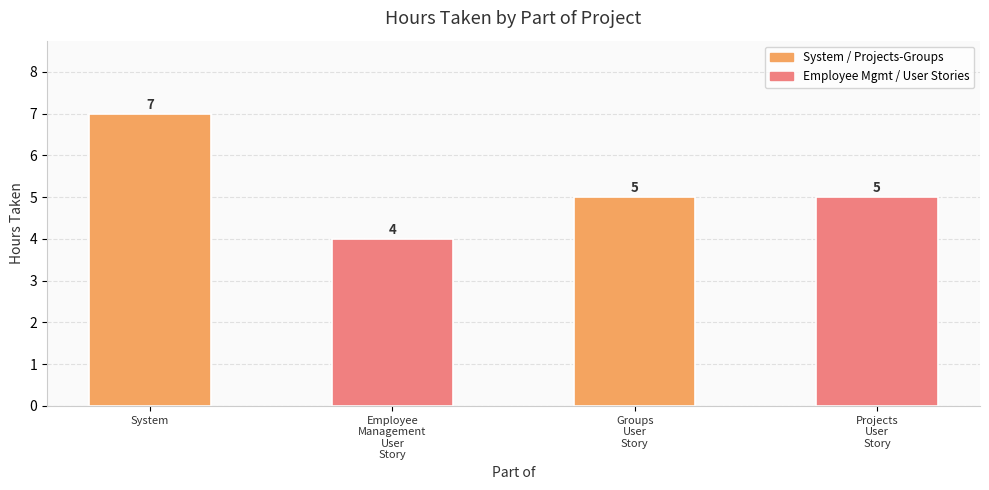

True or false: the data shows 3 at Groups
User
Story.

False